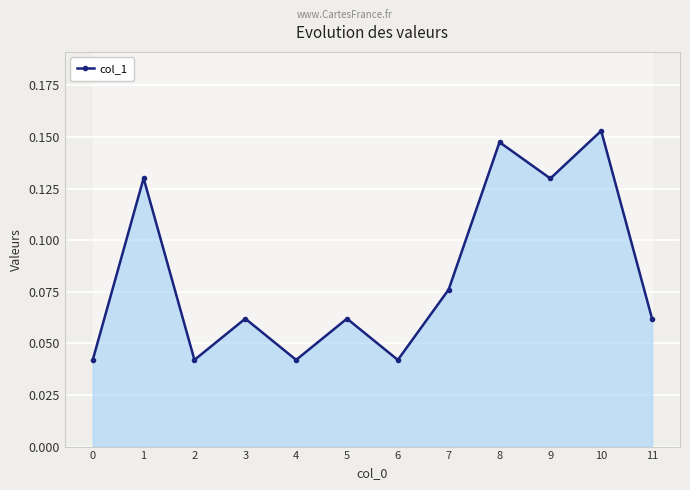

What is the difference between the maximum and minimum values?

0.1